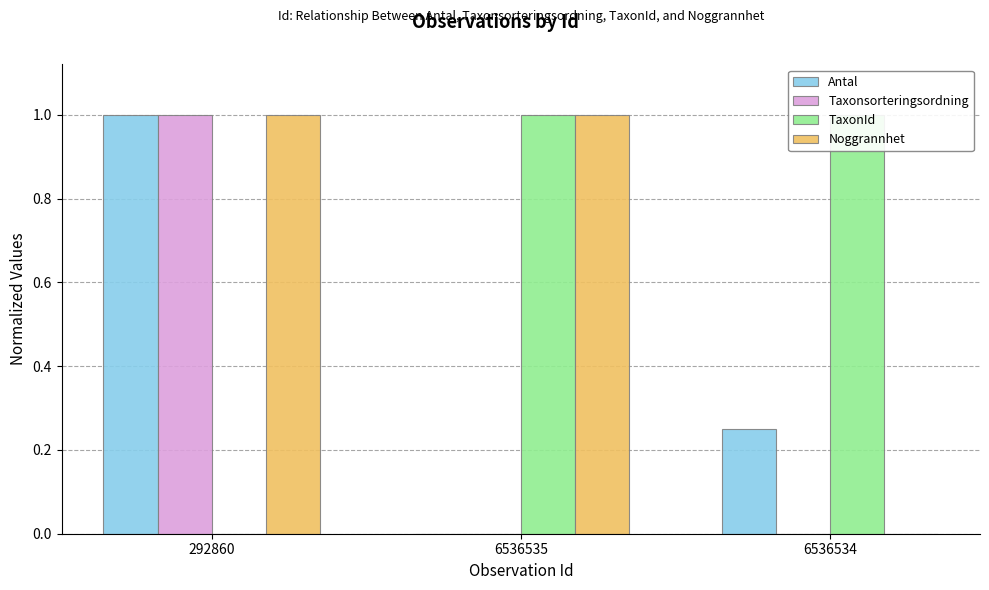

At which category is the sum across all series the highest?

292860